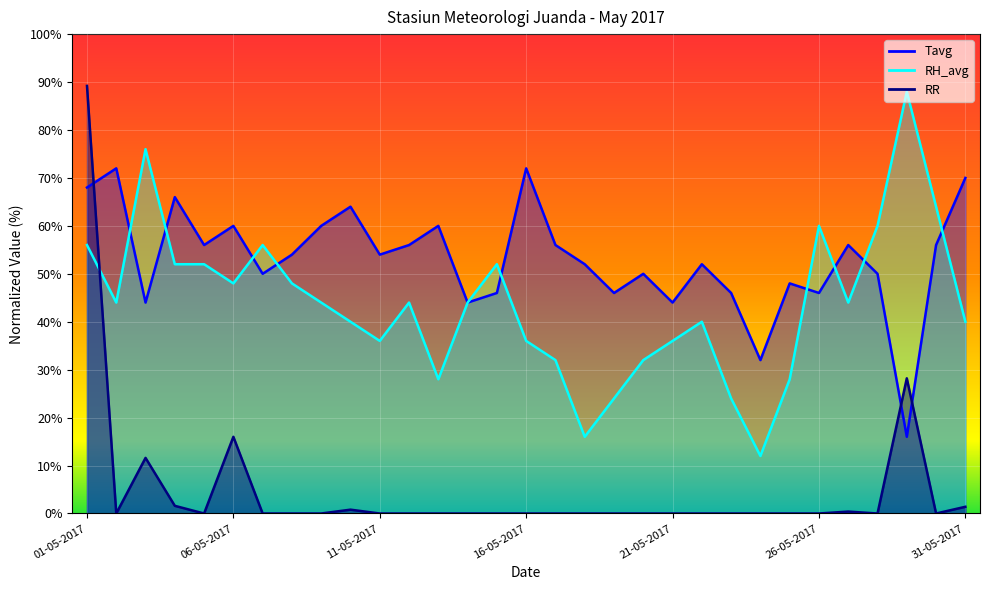

What is the difference between the maximum and second lowest values in the Tavg series?

40.0